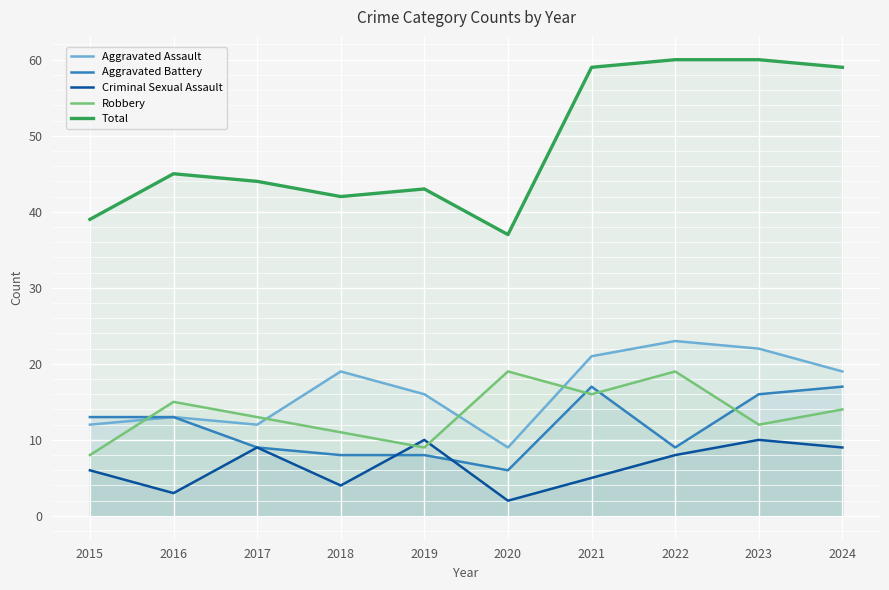

Which series has the largest total across all categories?

Total